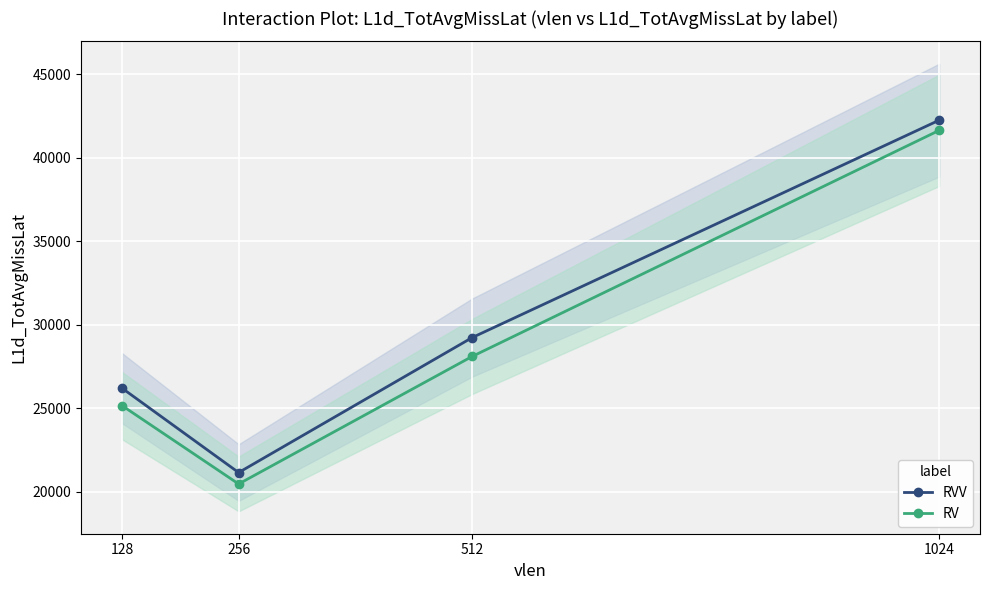

The RV series shows 25169.6 at 128. True or false?

True